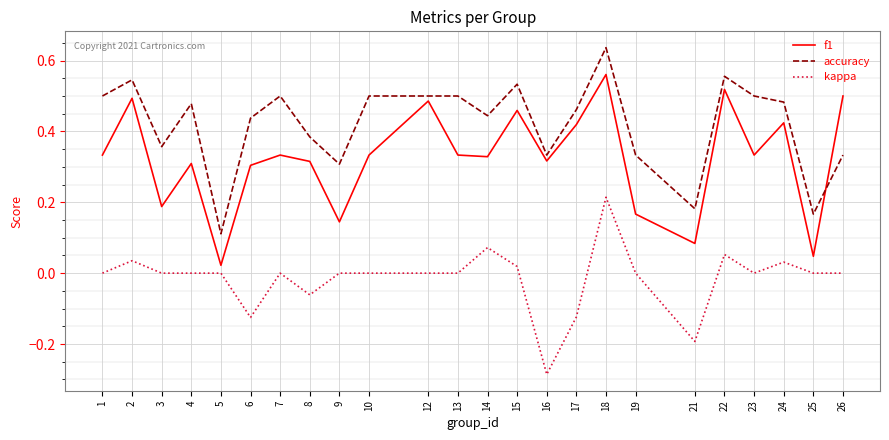

True or false: f1 and kappa intersect in this chart.

False